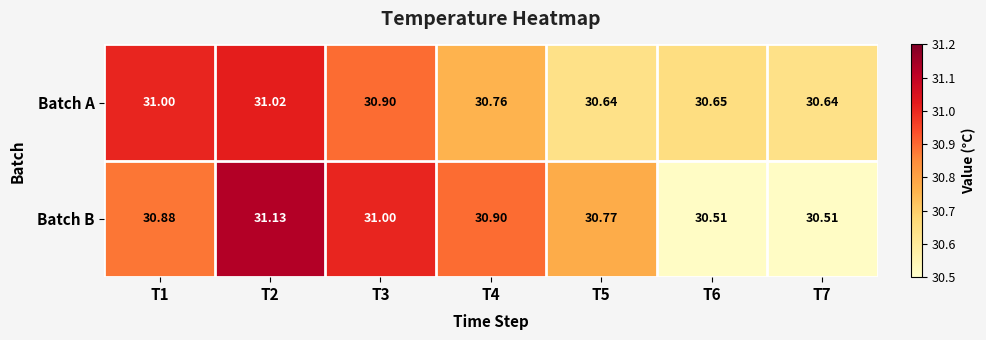

What is the difference between the highest and lowest values at T3?

0.1